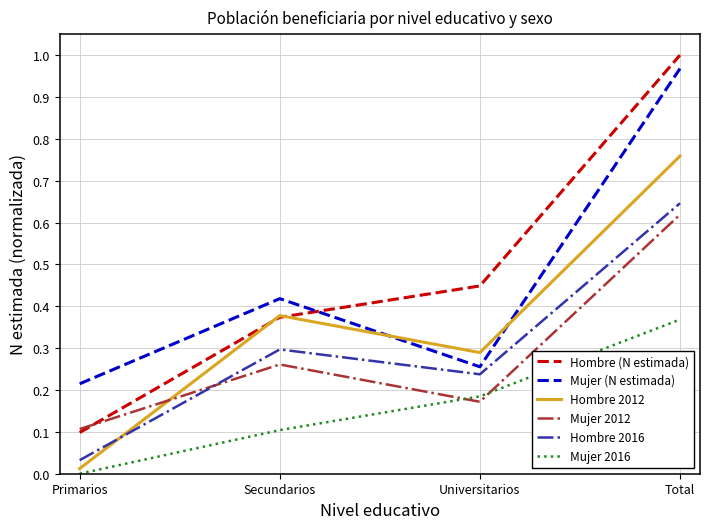

What value does the Mujer 2016 series have at Secundarios?

0.1